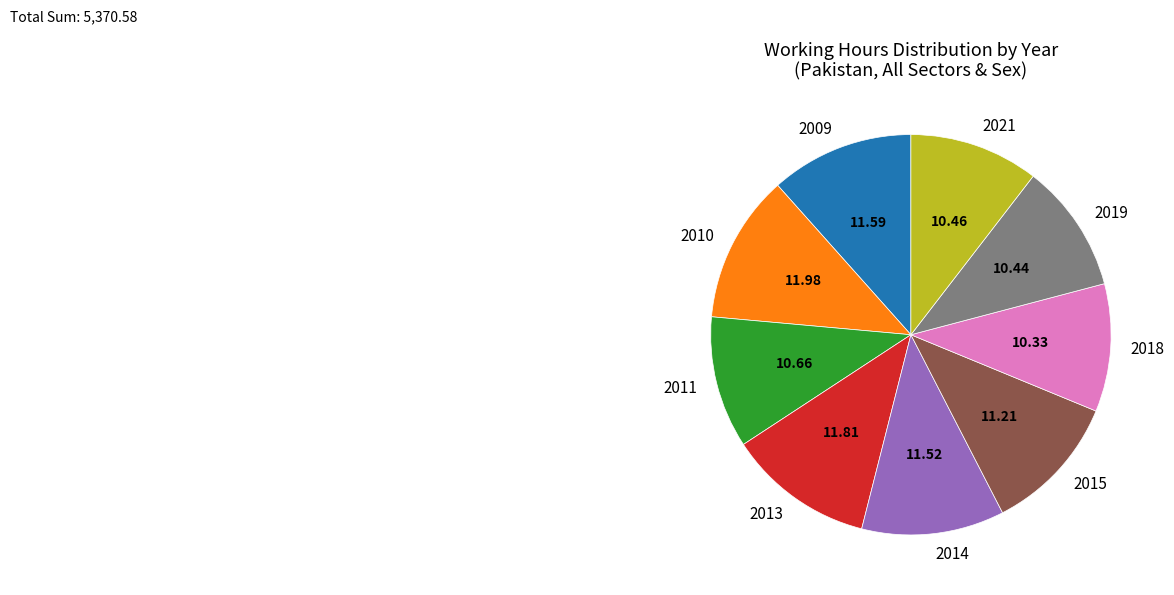

Is 2010 the majority of the pie?

No